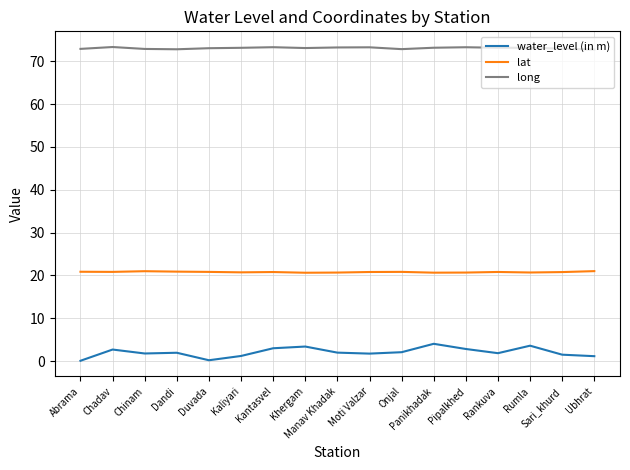

True or false: lat and water_level (in m) cross at least once.

False